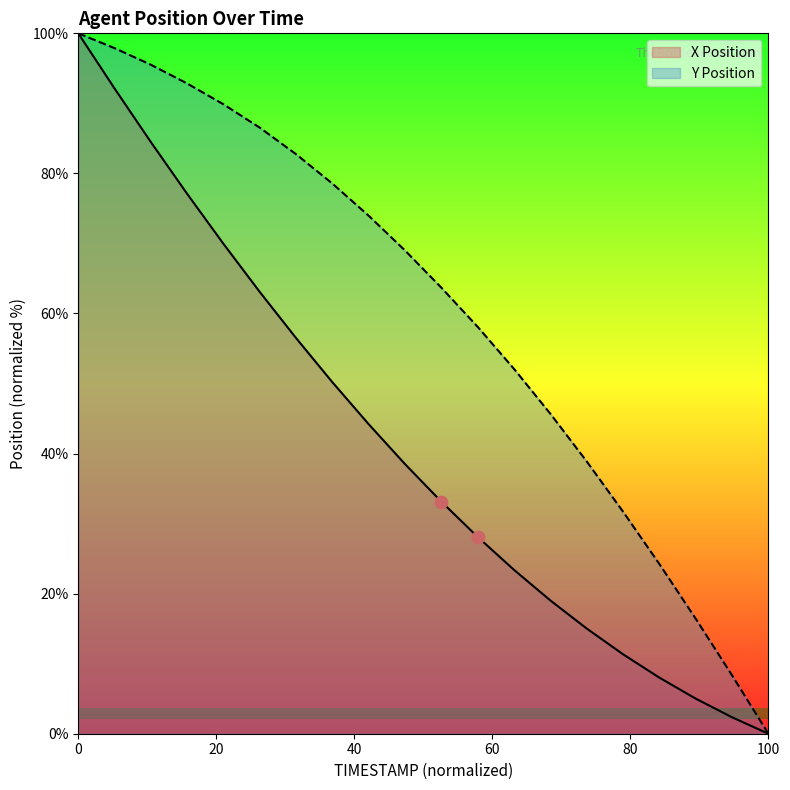

Which series has the largest total across all categories?

Y Position